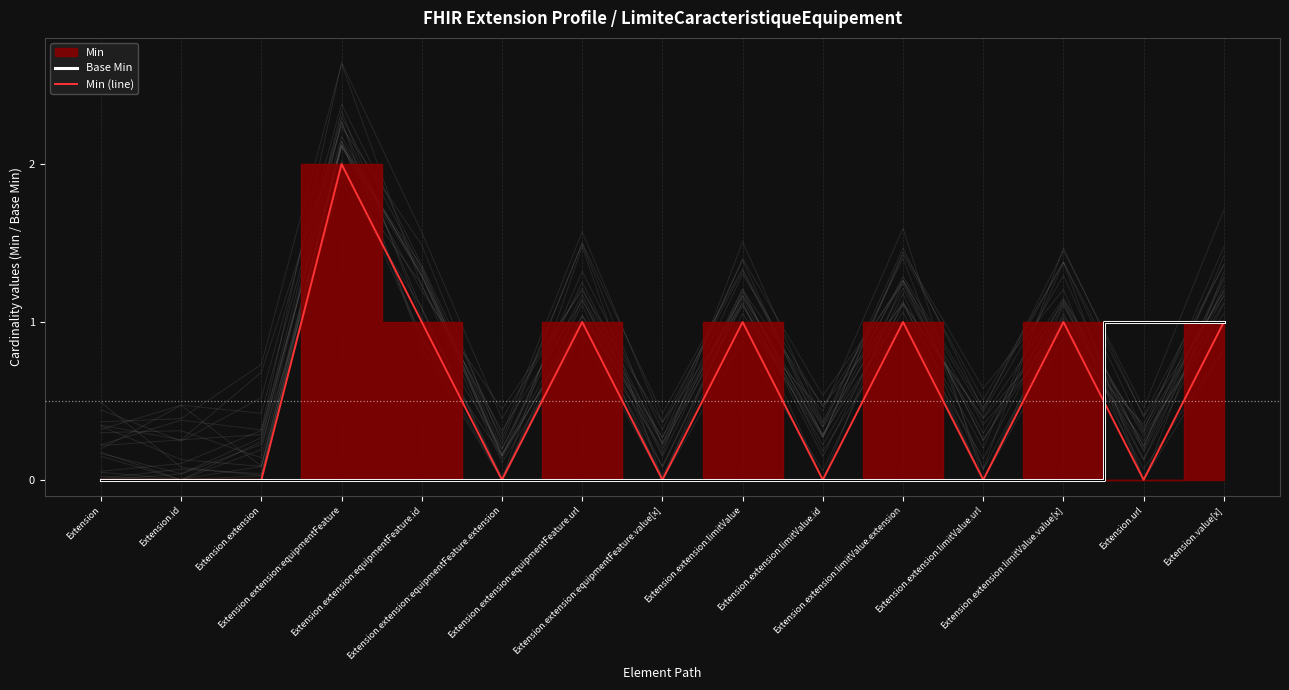

What is the greatest value displayed?

2